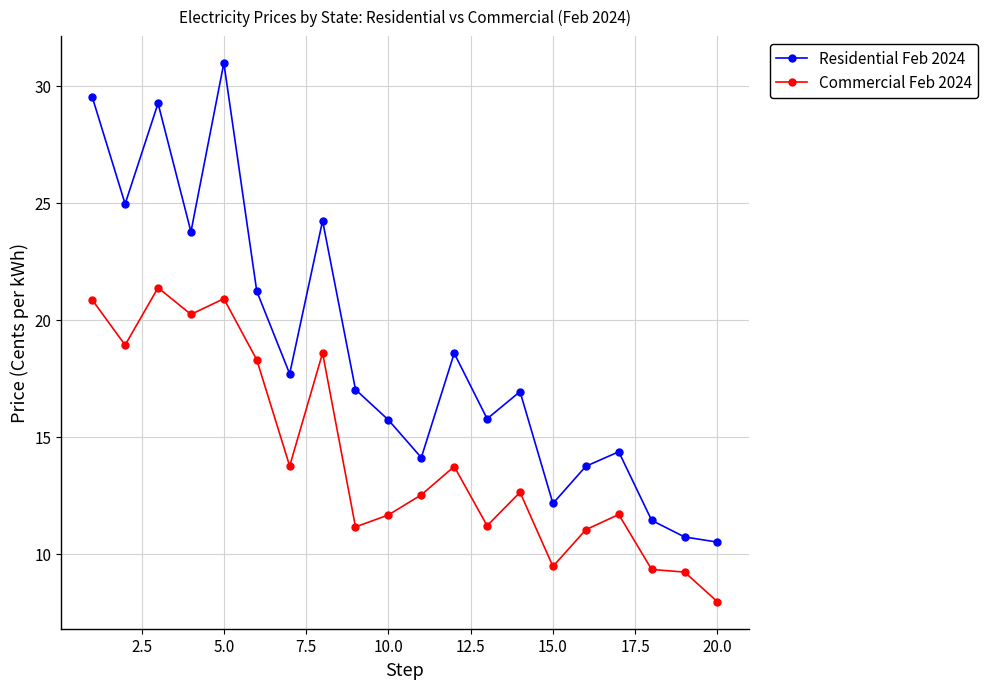

Which series has the largest total across all categories?

Residential Feb 2024